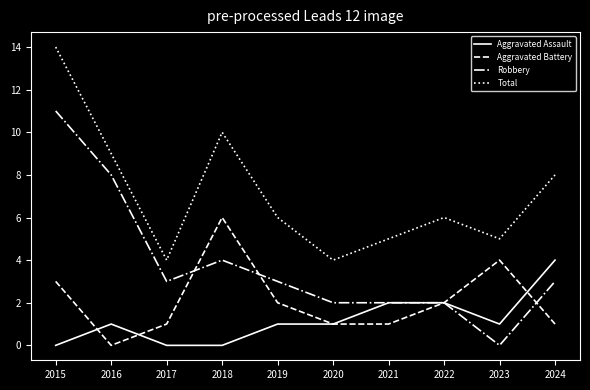

Does the chart have visible grid lines?

No